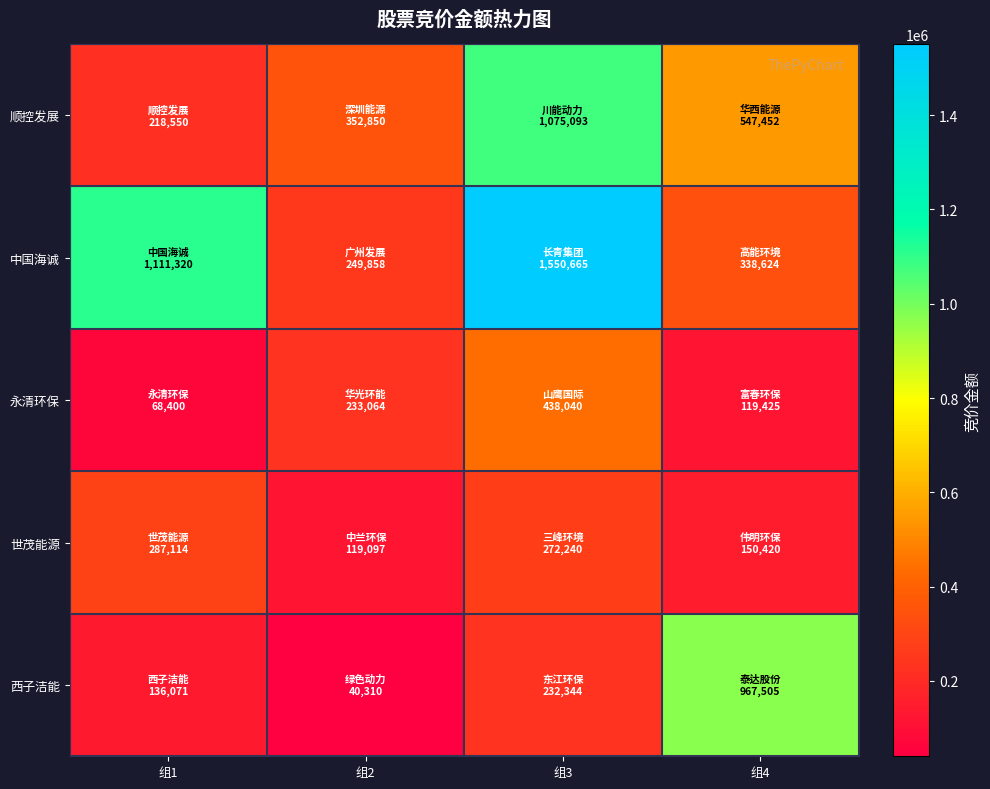

How many categories are shown in the chart?

4